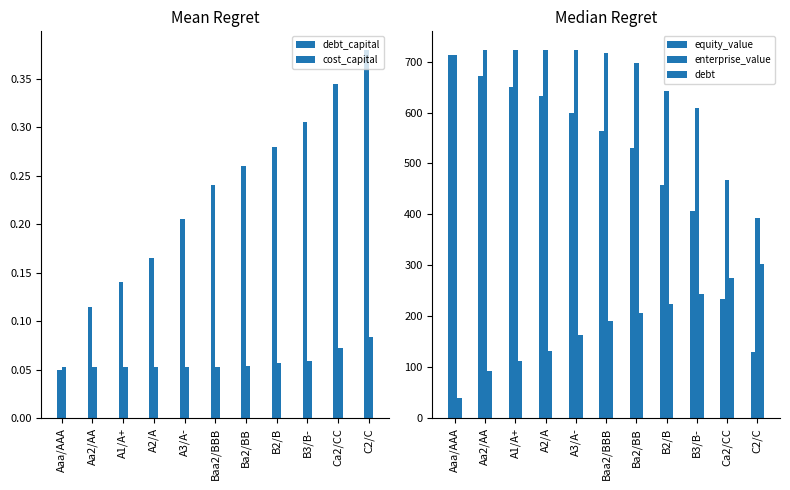

How many data points in enterprise_value are above 713?

6